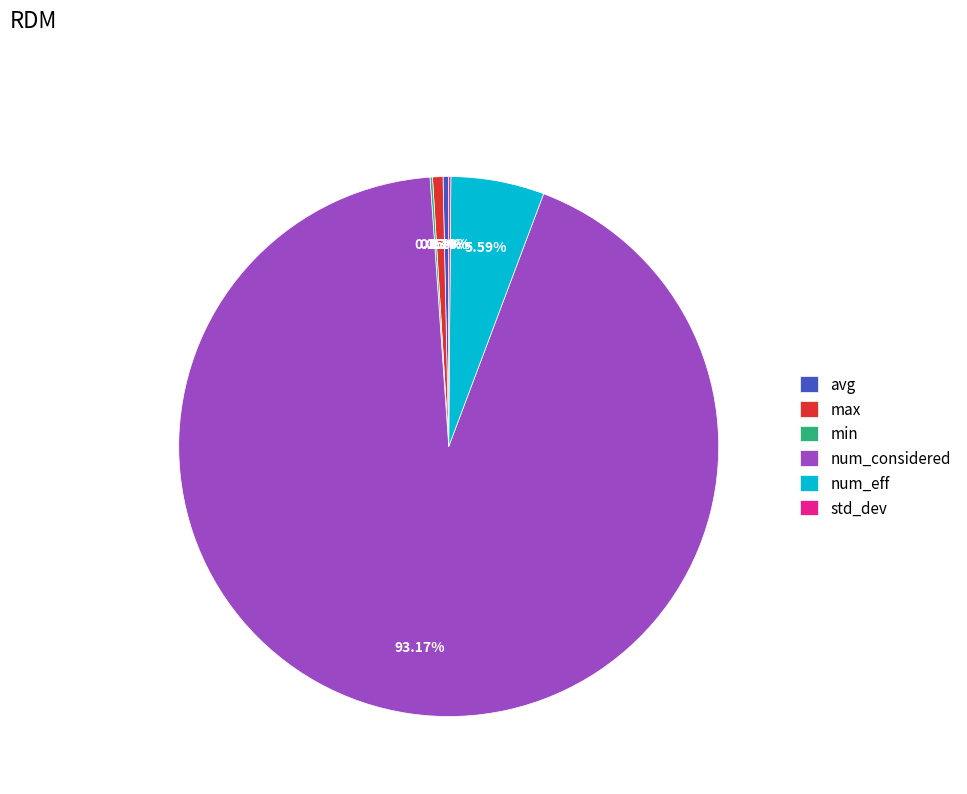

Is it true that max is 11% of the pie?

False